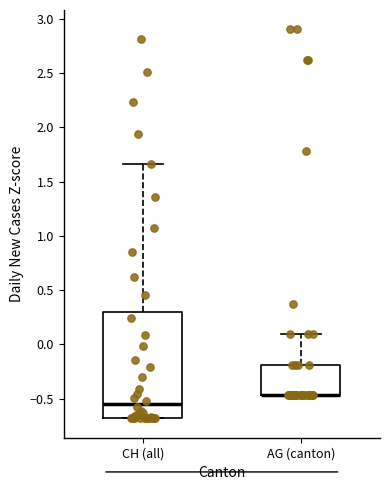

Comparing the boxes themselves (not the whiskers), which one is the tallest?

CH (all)